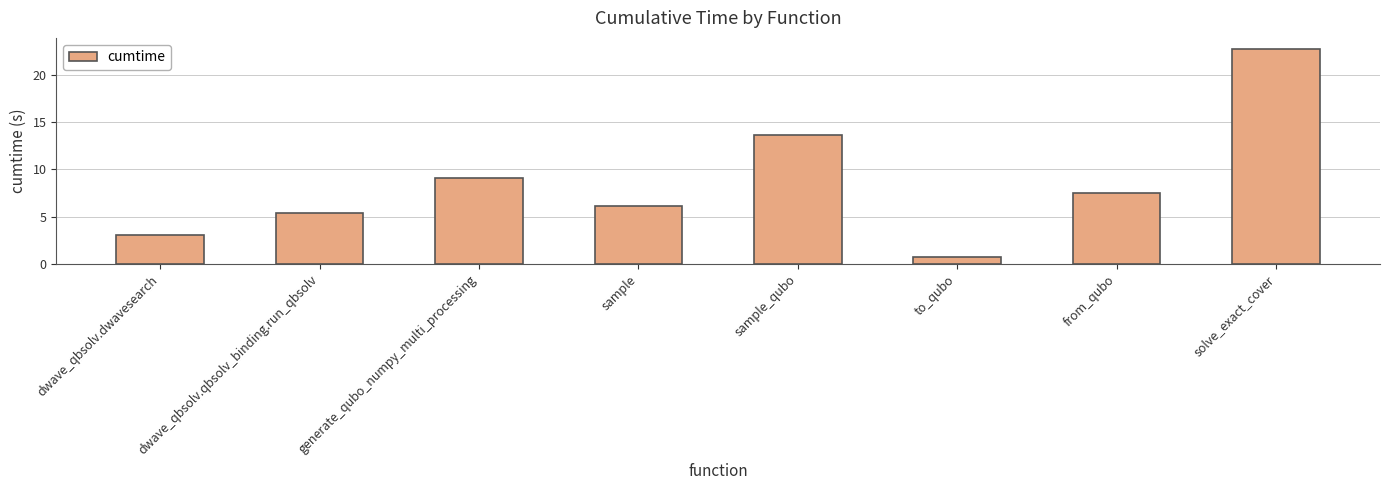

Rank the categories by value from lowest to highest.

to_qubo, dwave_qbsolv.dwavesearch, dwave_qbsolv.qbsolv_binding.run_qbsolv, sample, from_qubo, generate_qubo_numpy_multi_processing, sample_qubo, solve_exact_cover